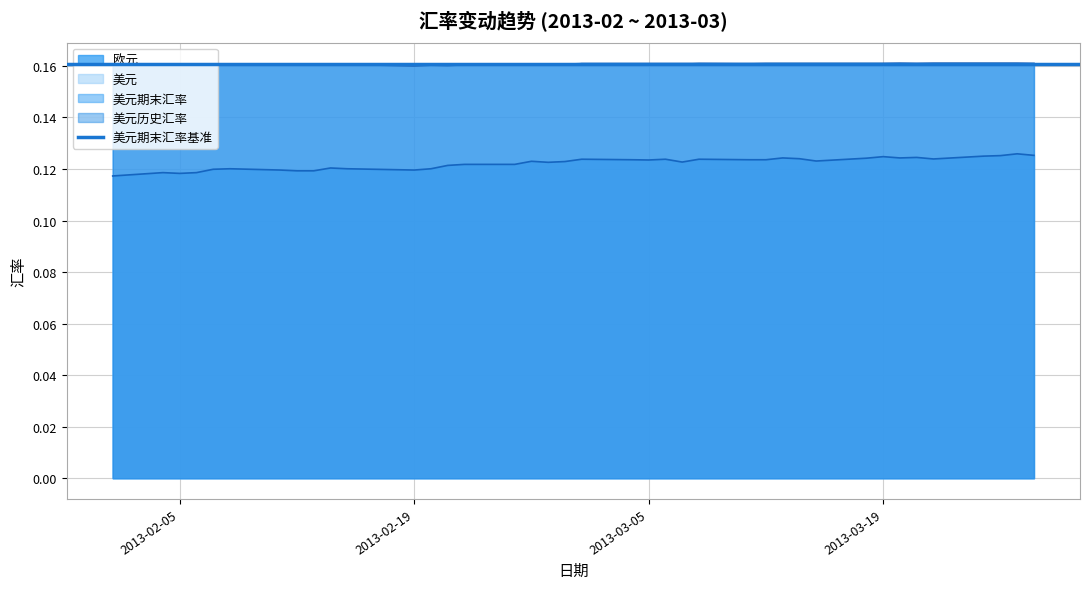

List the labels in order of 欧元 value, smallest first.

2013-02-01, 2013-02-05, 2013-02-04, 2013-02-06, 2013-02-12, 2013-02-13, 2013-02-11, 2013-02-19, 2013-02-07, 2013-02-08, 2013-02-15, 2013-02-20, 2013-02-14, 2013-02-21, 2013-02-22, 2013-02-25, 2013-02-27, 2013-03-07, 2013-02-28, 2013-02-26, 2013-03-15, 2013-03-05, 2013-03-04, 2013-03-11, 2013-03-12, 2013-03-01, 2013-03-06, 2013-03-08, 2013-03-22, 2013-03-14, 2013-03-18, 2013-03-13, 2013-03-20, 2013-03-21, 2013-03-19, 2013-03-25, 2013-03-26, 2013-03-28, 2013-03-27